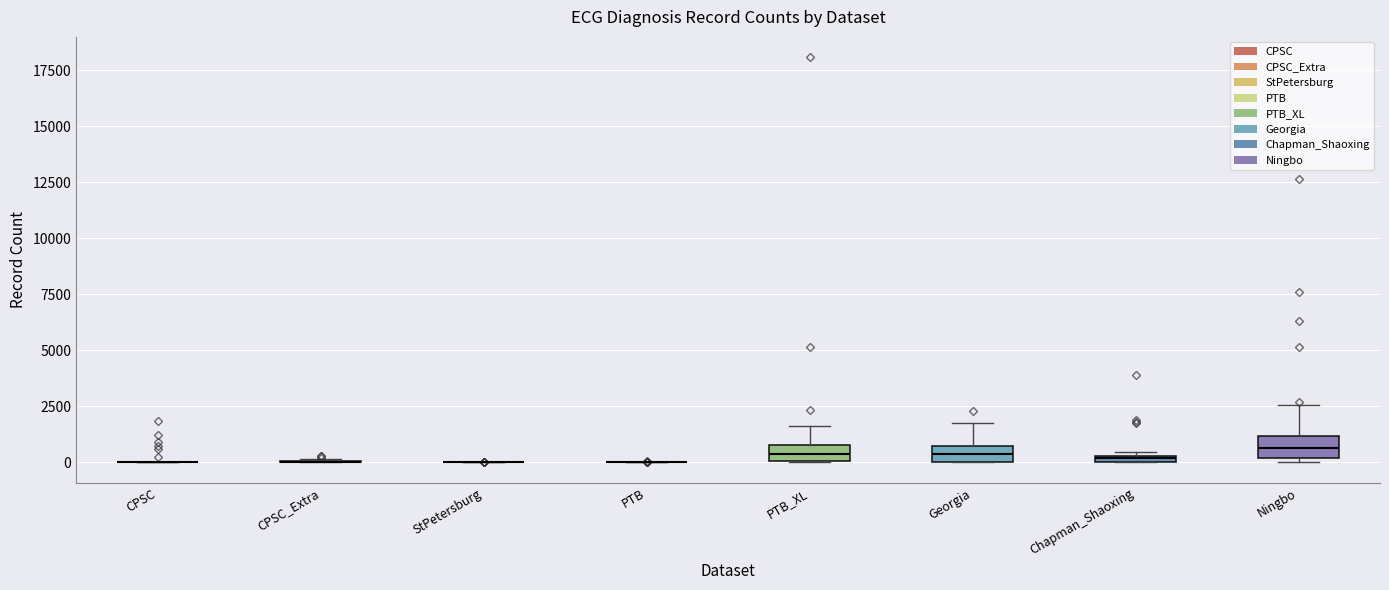

Where is the upper edge of the box for Chapman_Shaoxing on the y-axis? The values are not printed on the chart, so give them approximately, as read against the axis.

500